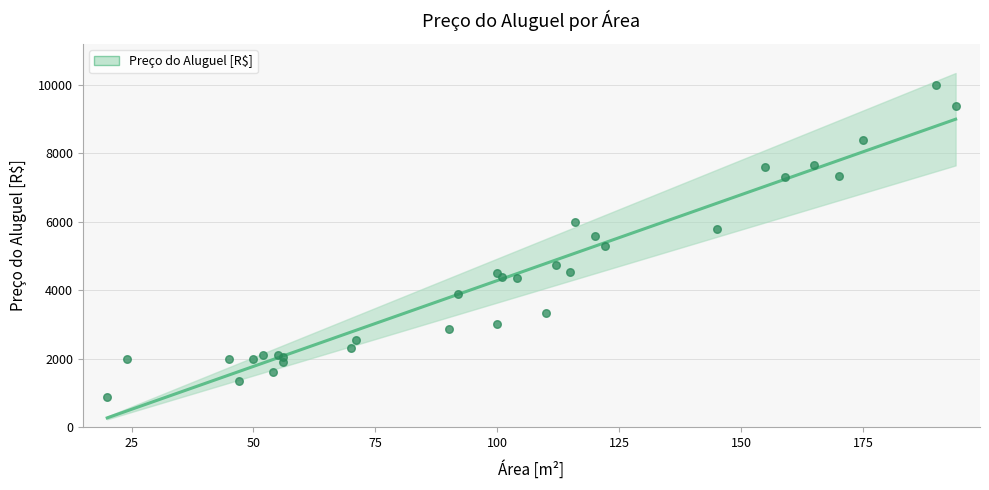

Approximately how many times larger is the value at 115 compared to 24?

2.3